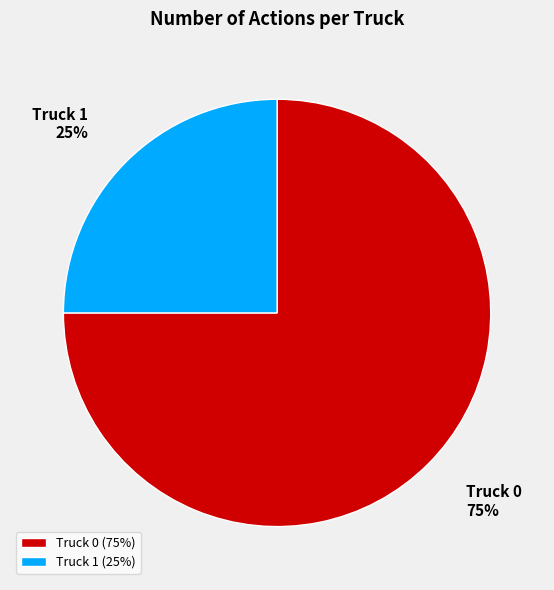

To the nearest percent, what portion does Truck 1 represent?

25%